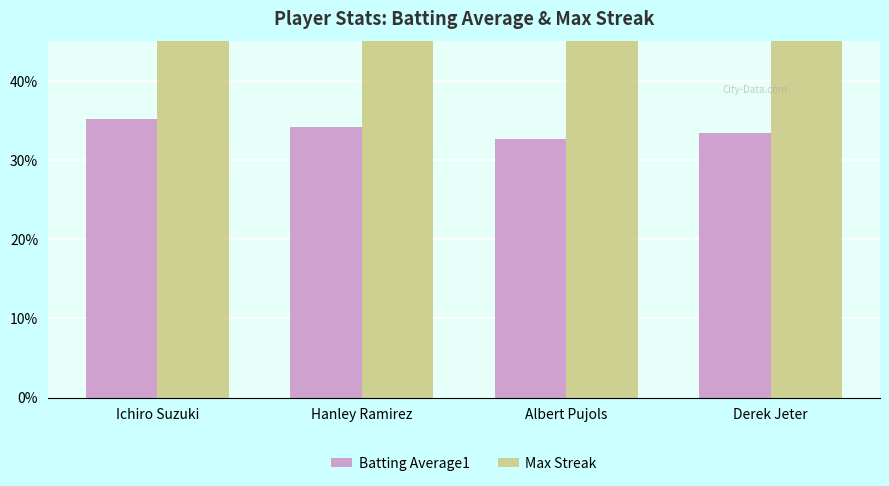

Which category has the lowest value in the Batting Average1 series?

Albert Pujols